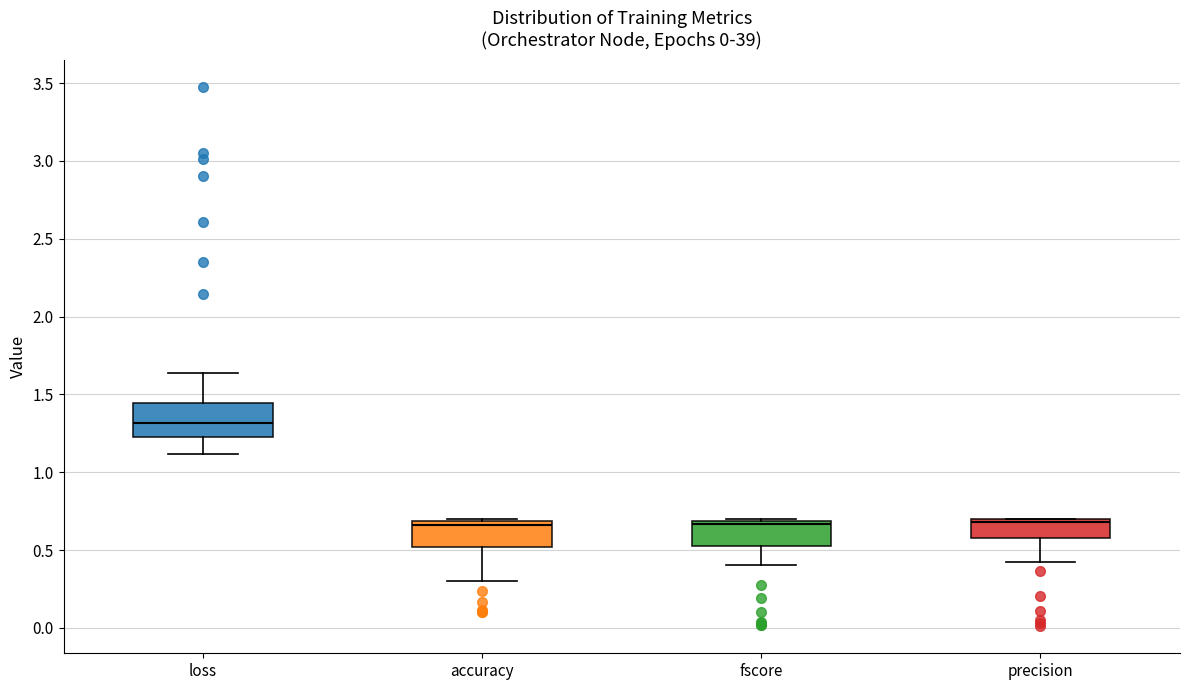

Reading left to right, transcribe this box plot: for each box, give where its median line is, the range the box spans, and where its two whiskers end, as read against the y-axis. The values are not printed on the chart, so give them approximately, as read against the axis.

loss: median 1.30, box 1.25 to 1.45, whiskers 1.10 to 1.65
accuracy: median 0.65, box 0.50 to 0.70, whiskers 0.30 to 0.70
fscore: median 0.65, box 0.50 to 0.70, whiskers 0.40 to 0.70
precision: median 0.70 (just below the box's upper edge), box 0.60 to 0.70, whiskers 0.40 to 0.70